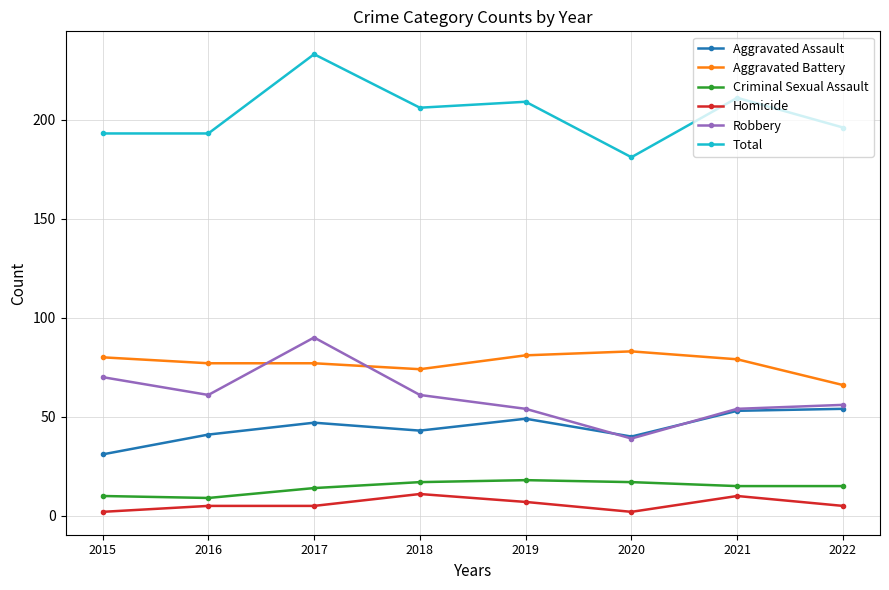

What is the minimum value for Criminal Sexual Assault?

9